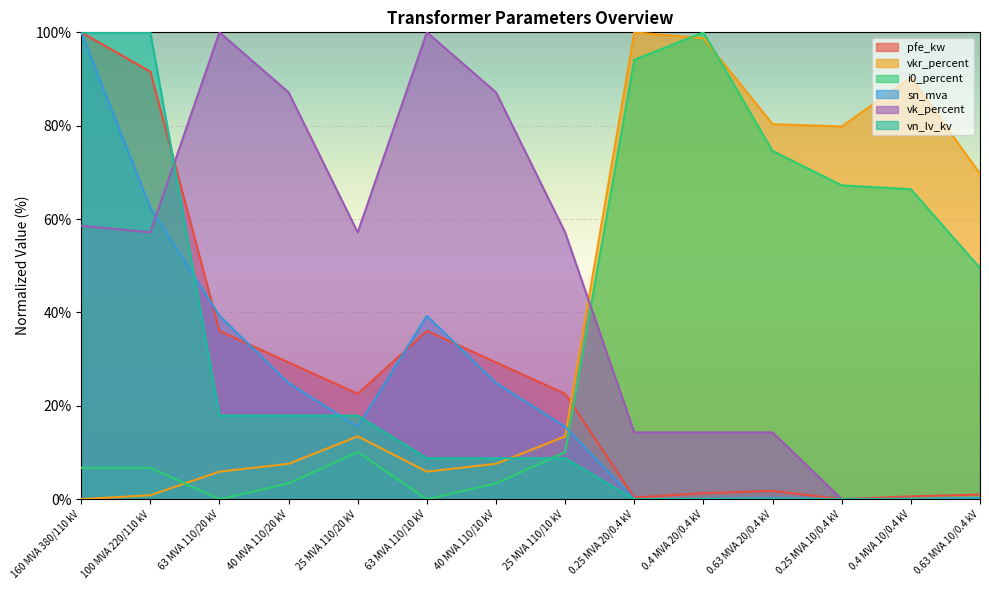

What is the average value of the vk_percent series?

46.2